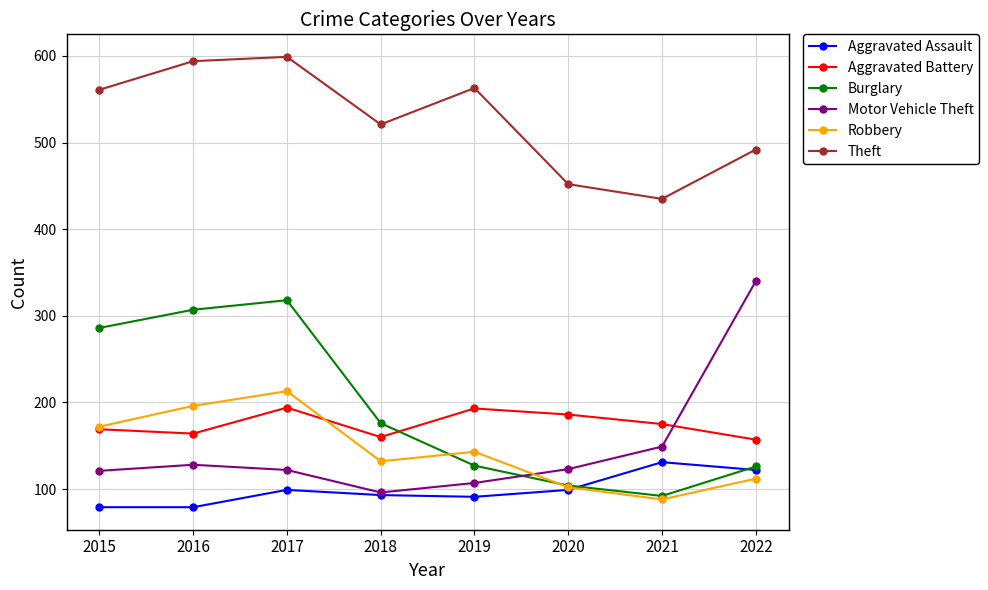

How many interior local valleys does the Burglary series have?

1